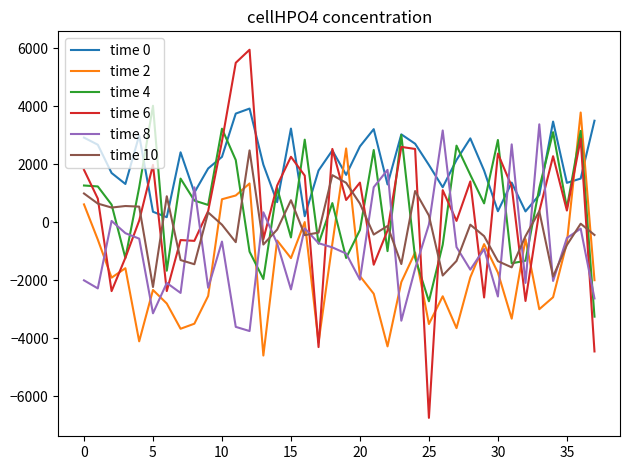

Which series has the widest spread of values?

time 6